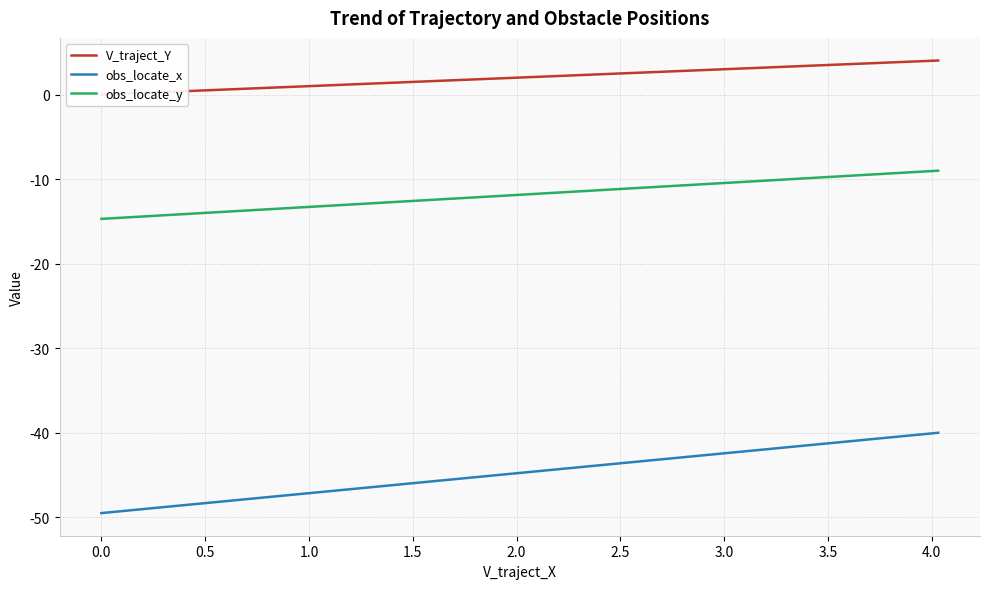

True or false: obs_locate_y and obs_locate_x intersect in this chart.

False